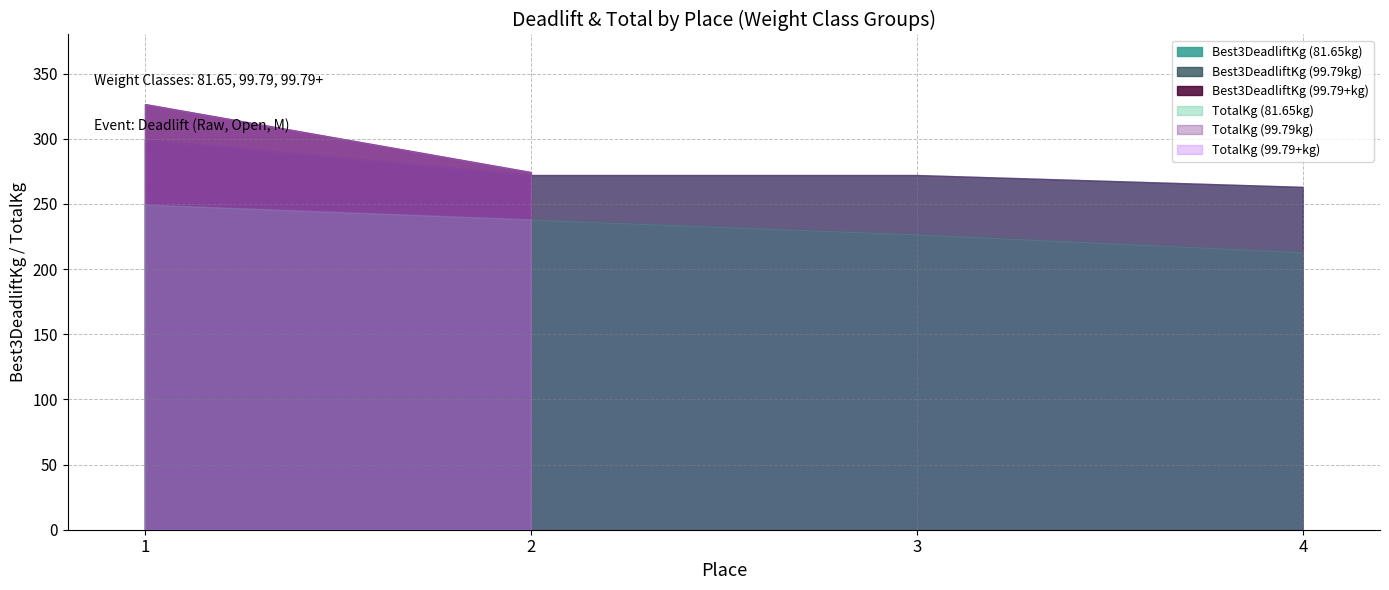

Which has a higher value, 4 or 1?

1